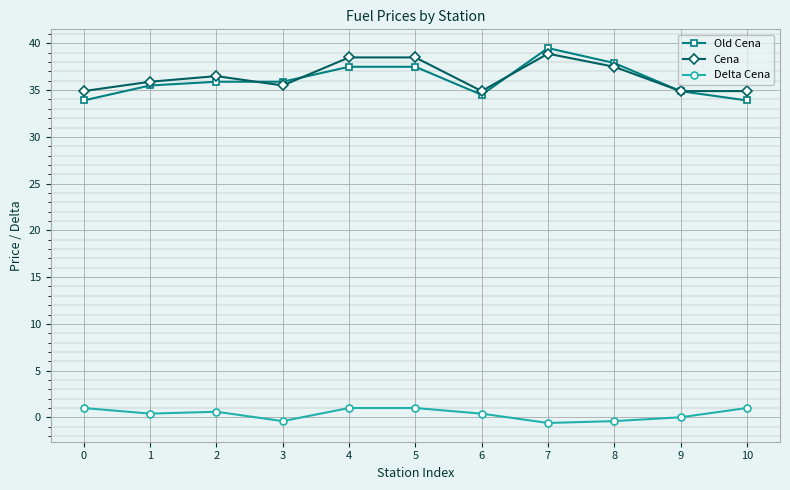

What is the average value of the Old Cena series?

36.1